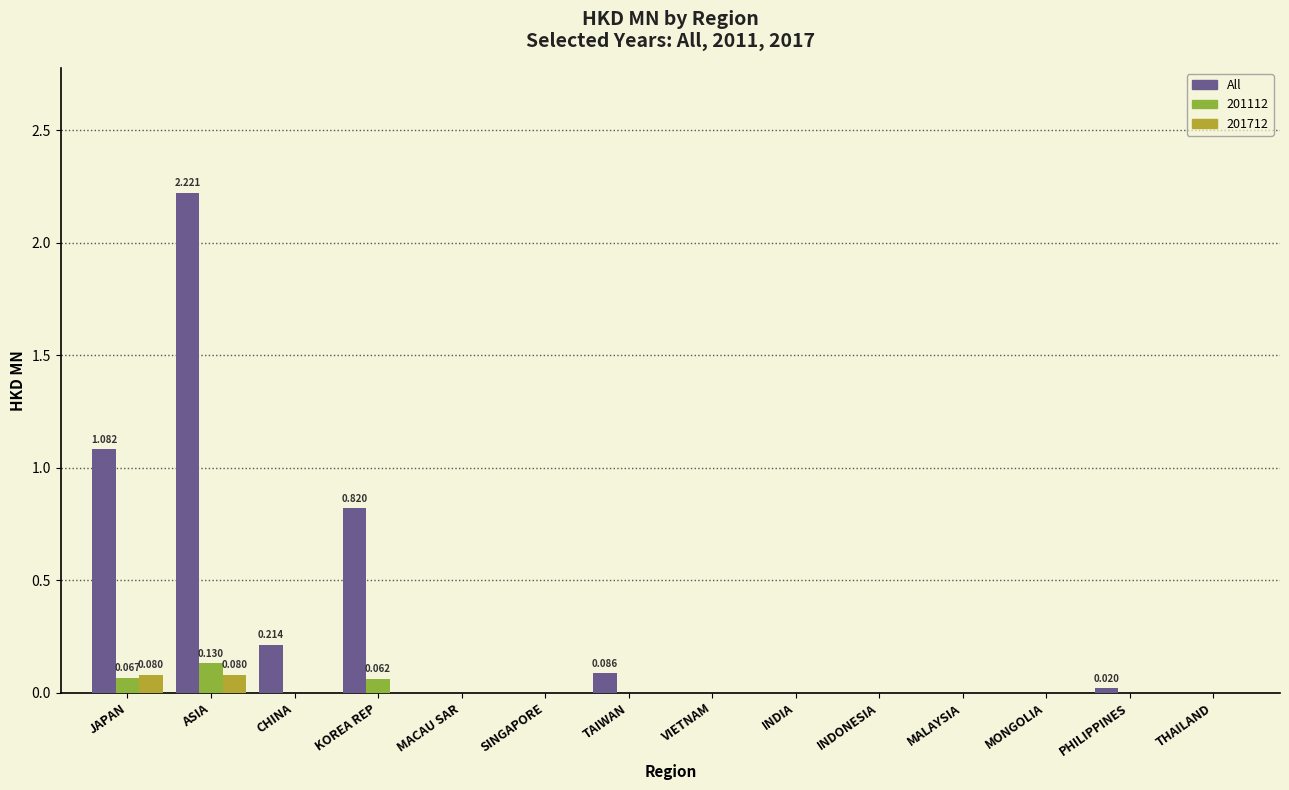

At which category does the chart reach its peak across all series?

ASIA